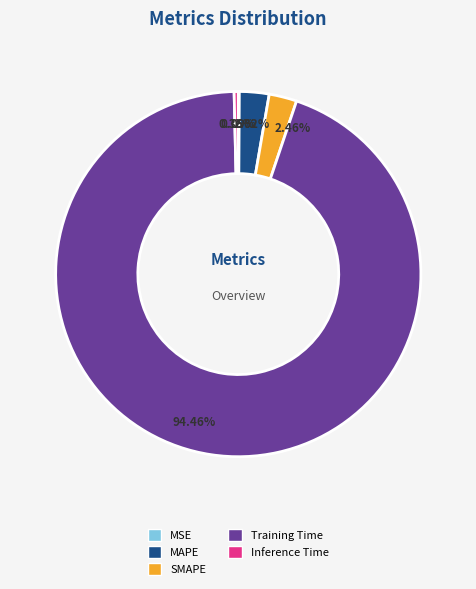

What is the largest slice in the pie chart?

Training Time